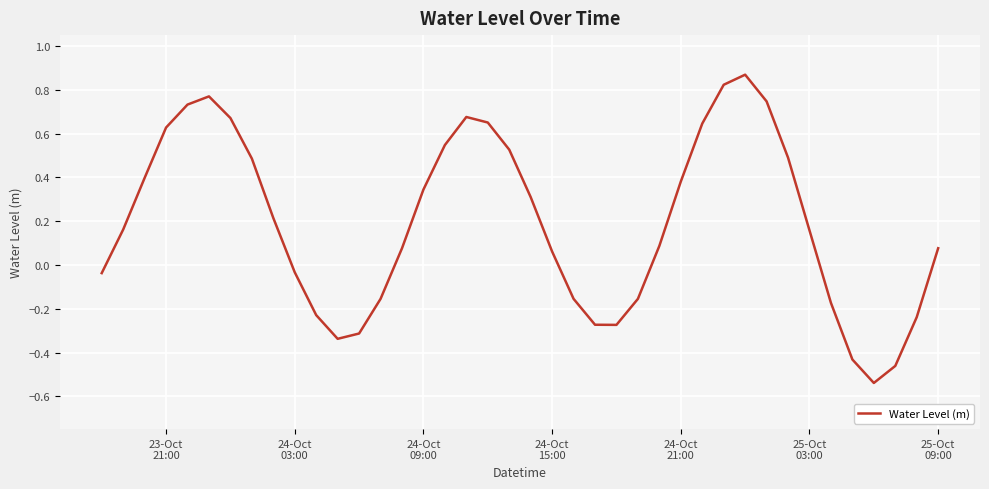

How many interior local valleys (lower than both neighbors) does the data have?

3